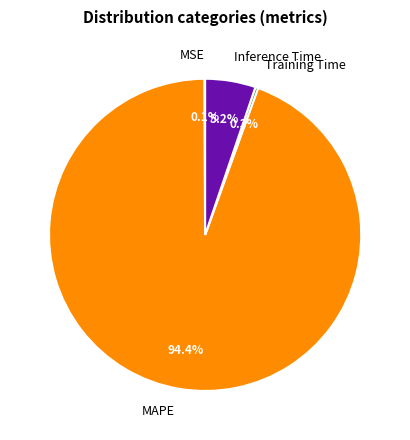

Combined, what portion of the pie is MAPE and Training Time?

94.7%